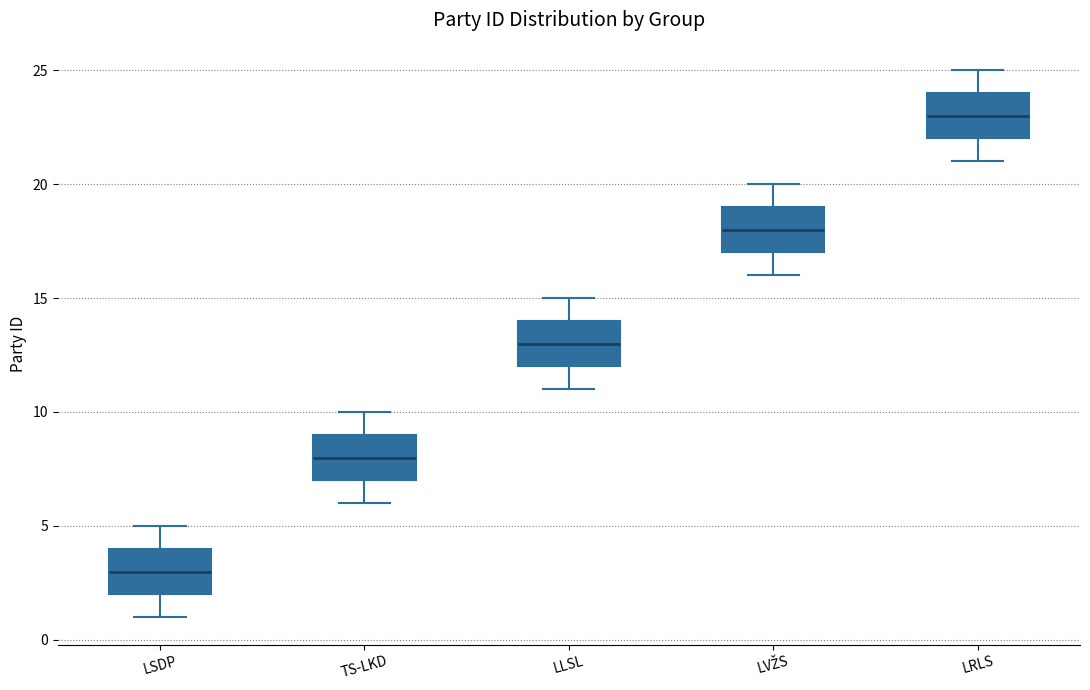

Reading left to right, read every box against the y-axis: the position of its median line, the range the box covers, and the ends of its whiskers. The values are not printed on the chart, so give them approximately, as read against the axis.

LSDP: median 3, box 2 to 4, whiskers 1 to 5
TS-LKD: median 8, box 7 to 9, whiskers 6 to 10
LLSL: median 13, box 12 to 14, whiskers 11 to 15
LVŽS: median 18, box 17 to 19, whiskers 16 to 20
LRLS: median 23, box 22 to 24, whiskers 21 to 25